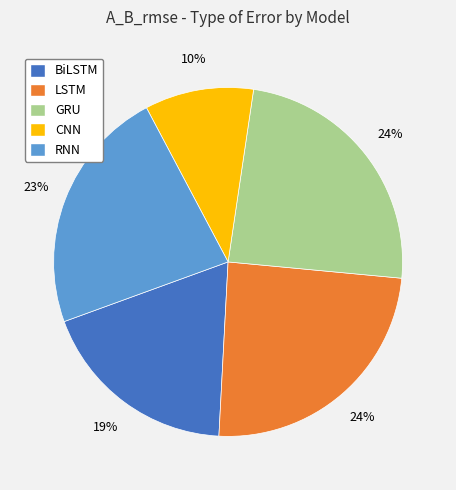

To the nearest percent, what is the difference between the CNN and GRU slice percentages?

14%